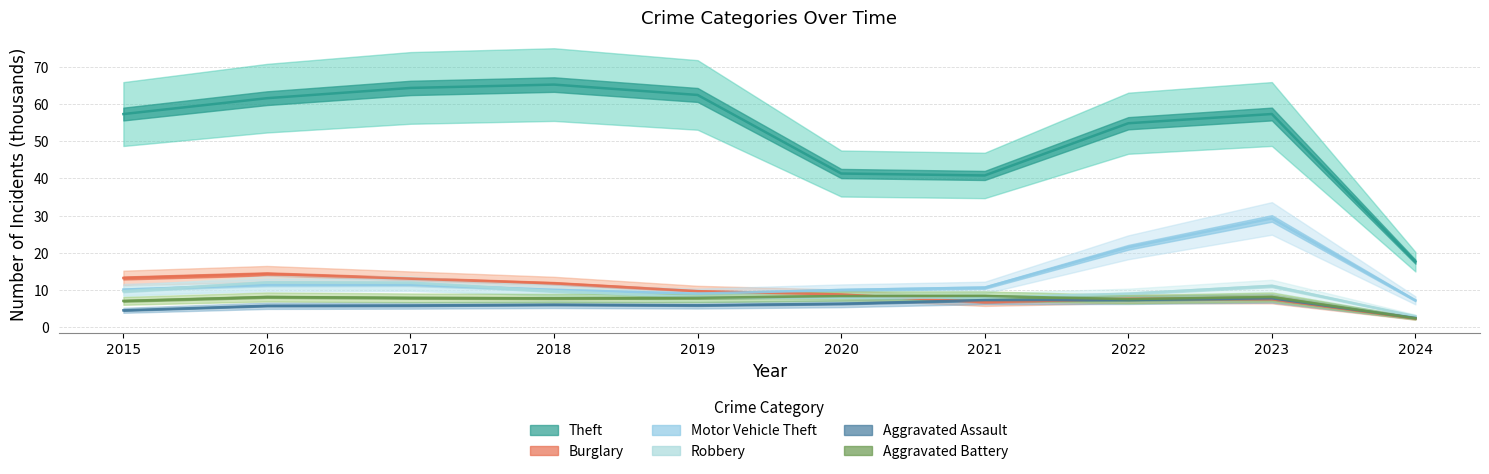

List the series in order of their peak value, highest first.

Theft, Motor Vehicle Theft, Burglary, Robbery, Aggravated Battery, Aggravated Assault